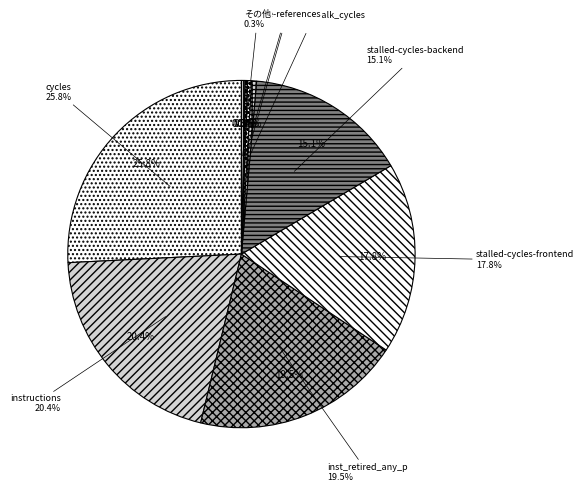

To the nearest percent, what is the average slice percentage?

10%